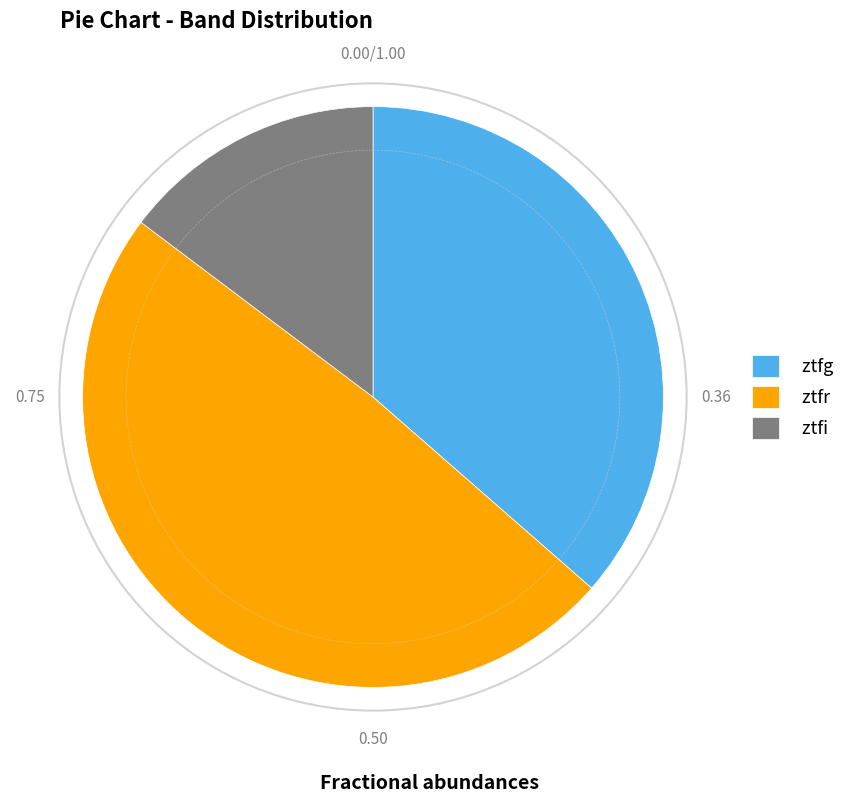

Between ztfi and ztfg, which is larger?

ztfg